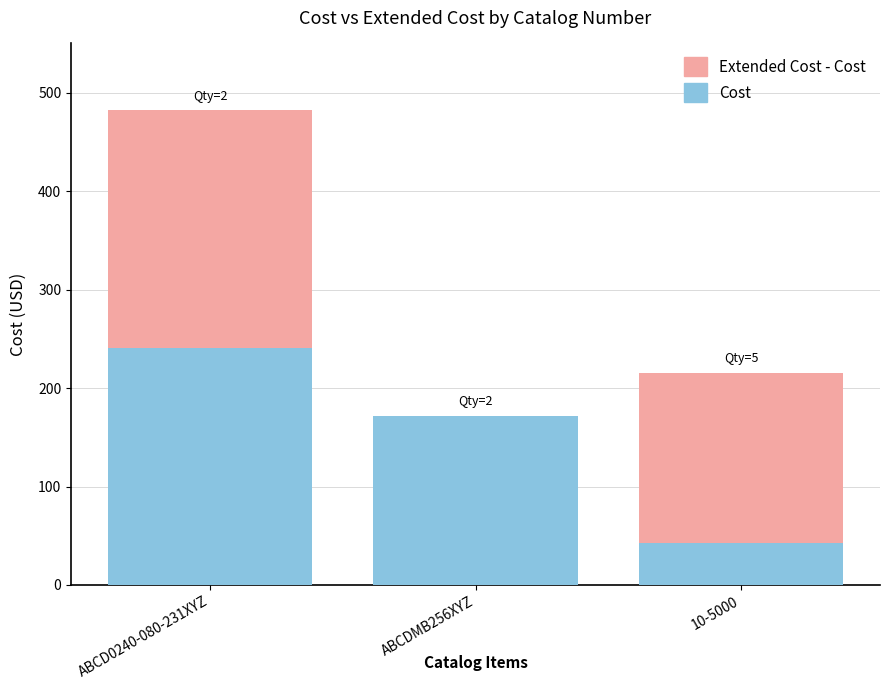

The Cost series shows 16.5 at 10-5000. True or false?

False